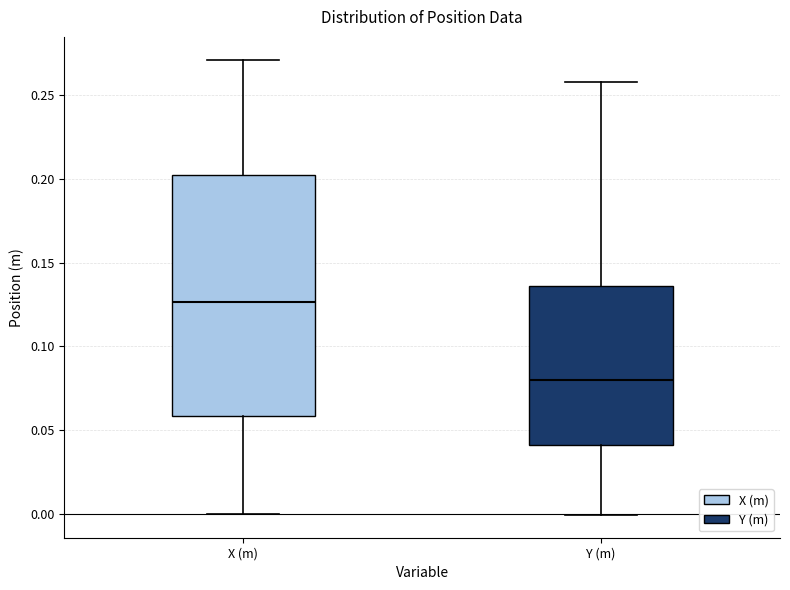

Which box's median line is the lowest?

Y (m)